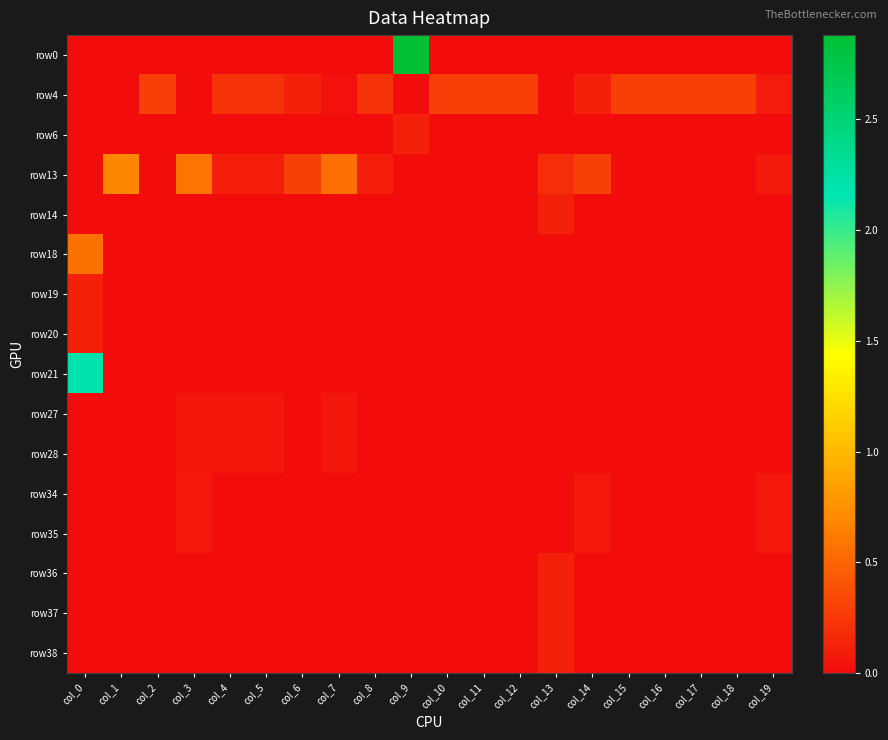

At how many categories does at least one series exceed 1?

2